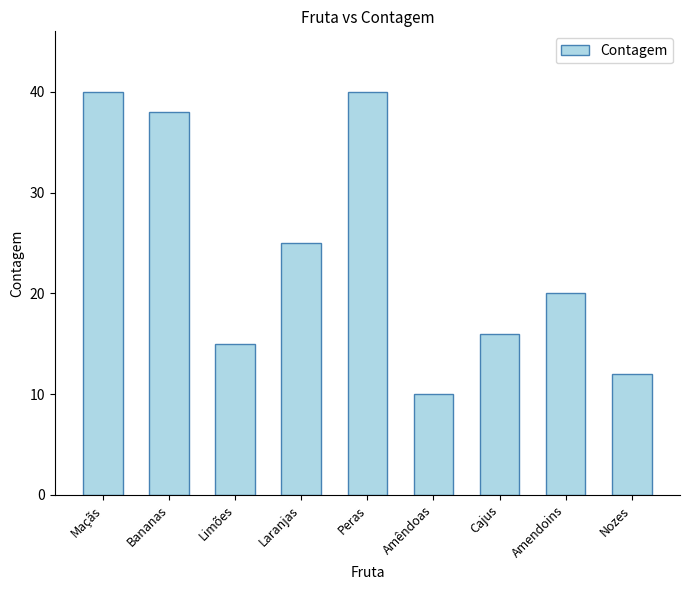

What is the change in value from Bananas to Peras?

+2